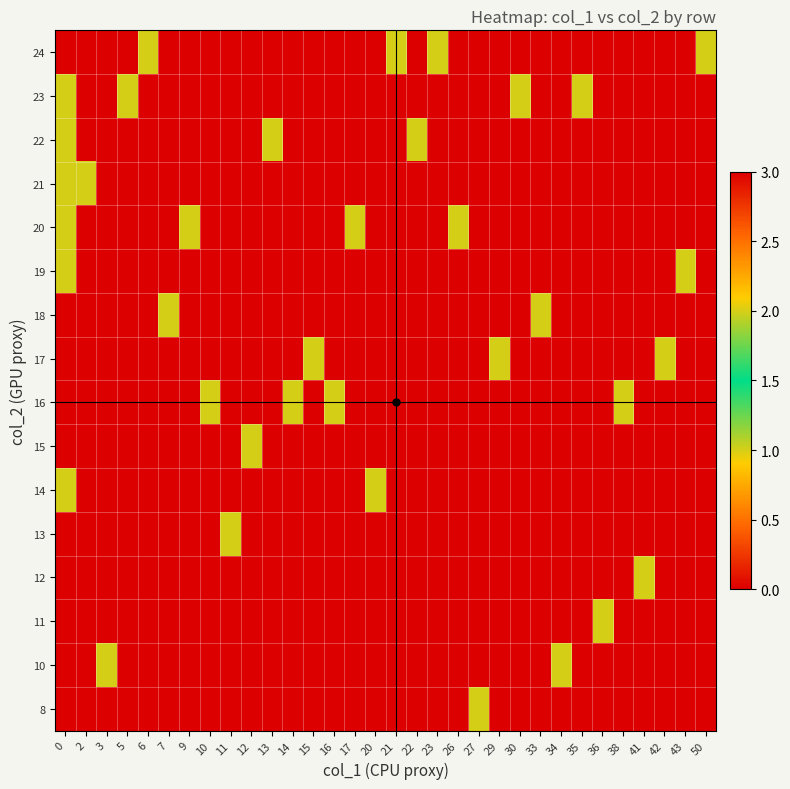

Which has a higher value, 13 or 21?

21